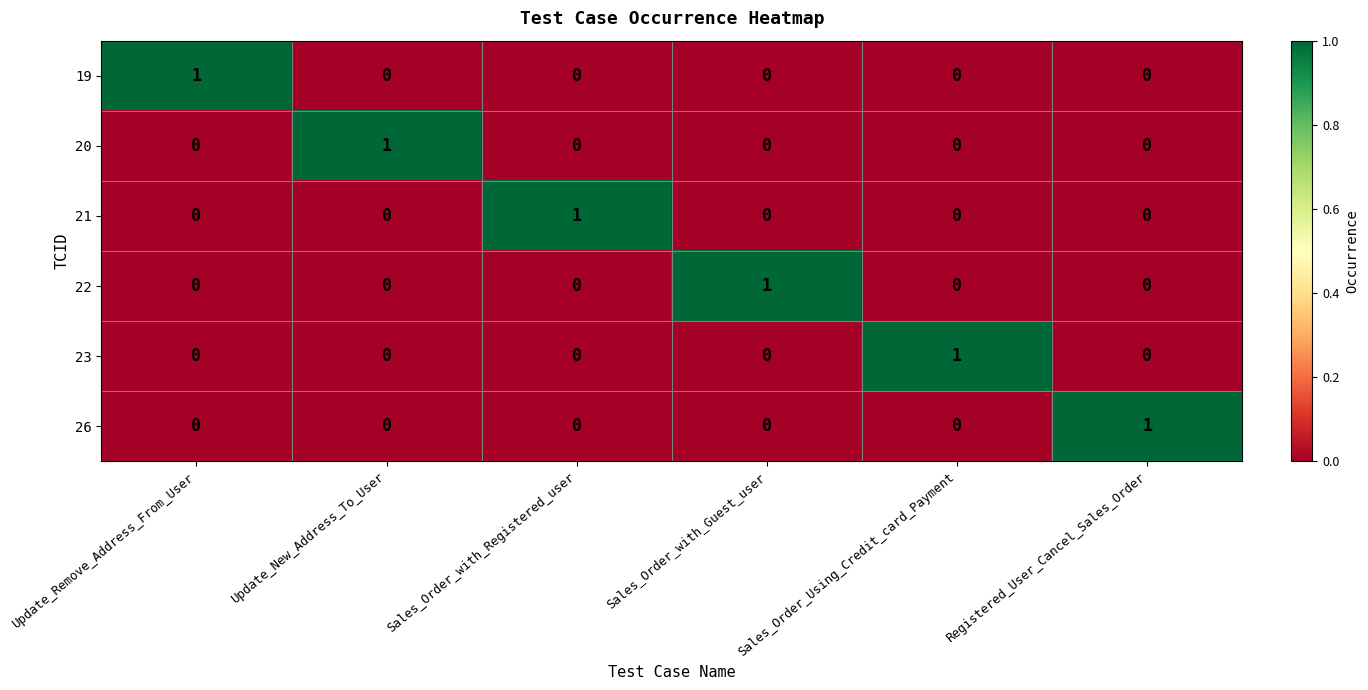

What is the maximum value shown in the chart?

1